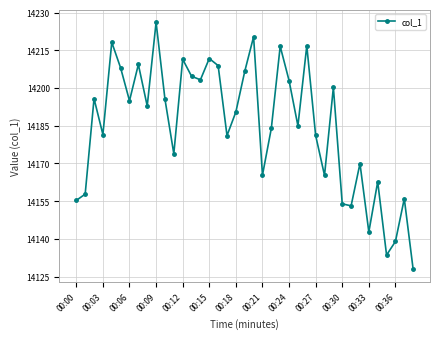

What is the sum of all values?

553203.9